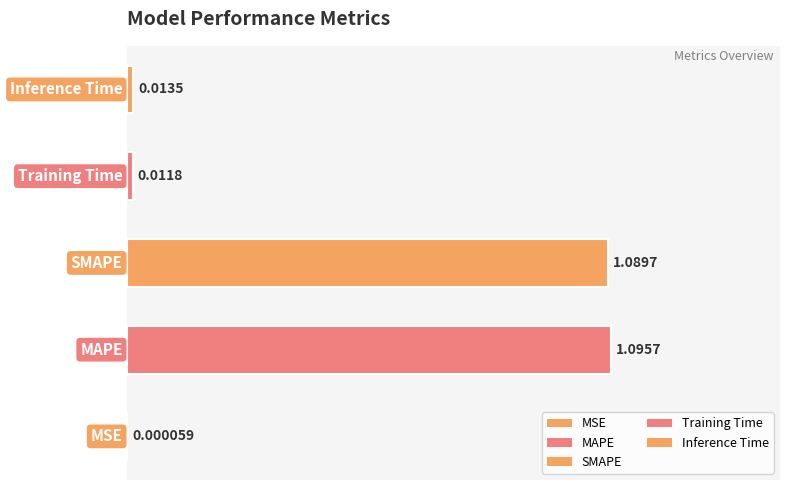

What is the sum of all values?

2.2